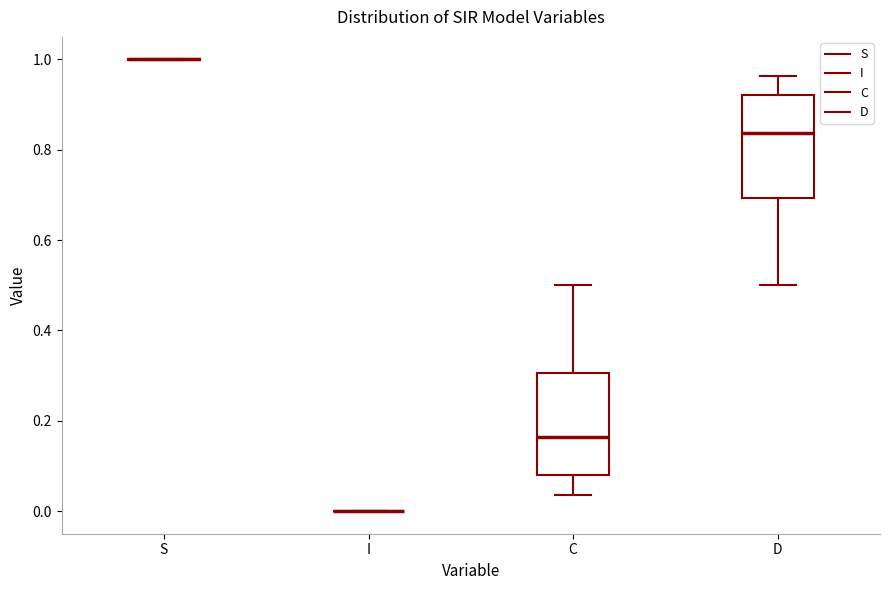

Reading left to right, read every box against the y-axis: the position of its median line, the range the box covers, and the ends of its whiskers. The values are not printed on the chart, so give them approximately, as read against the axis.

S: box collapsed to a line at 1.00, whiskers 1.00 to 1.00
I: box collapsed to a line at 0.00, whiskers 0.00 to 0.00
C: median 0.16, box 0.08 to 0.30, whiskers 0.04 to 0.50
D: median 0.84, box 0.70 to 0.92, whiskers 0.50 to 0.96